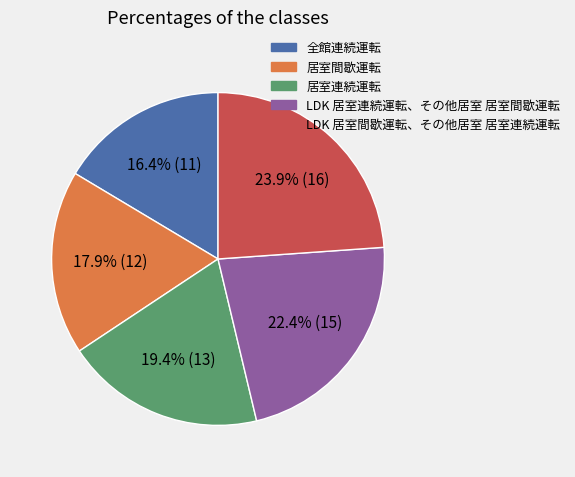

To the nearest percent, what portion does 全館連続運転 represent?

16%